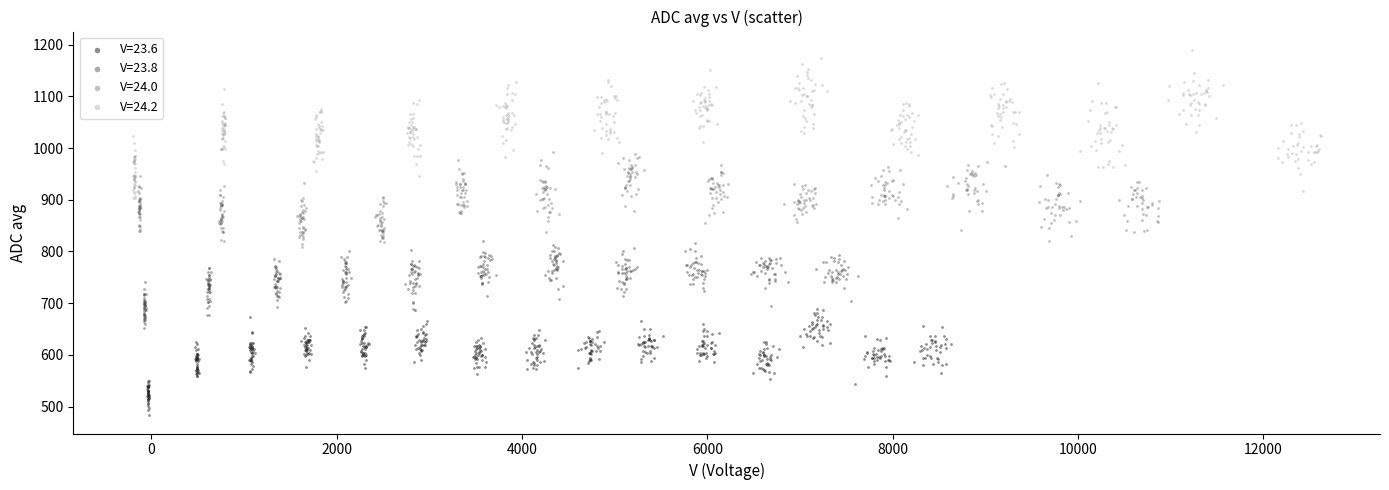

Which series reaches the minimum Y coordinate?

V=23.6